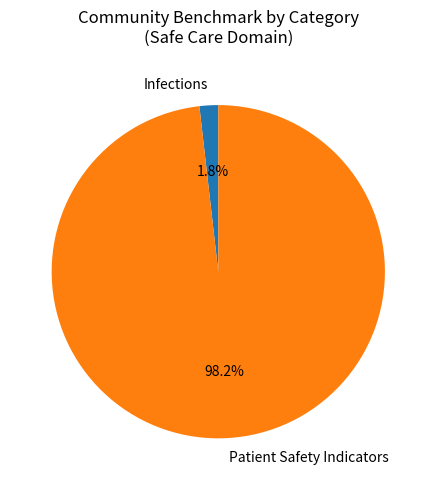

Which category accounts for the majority?

Patient Safety Indicators